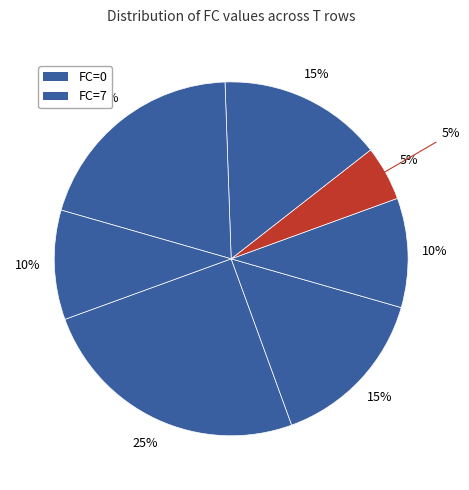

What percentage do 2 and 6 together represent?

25.0%